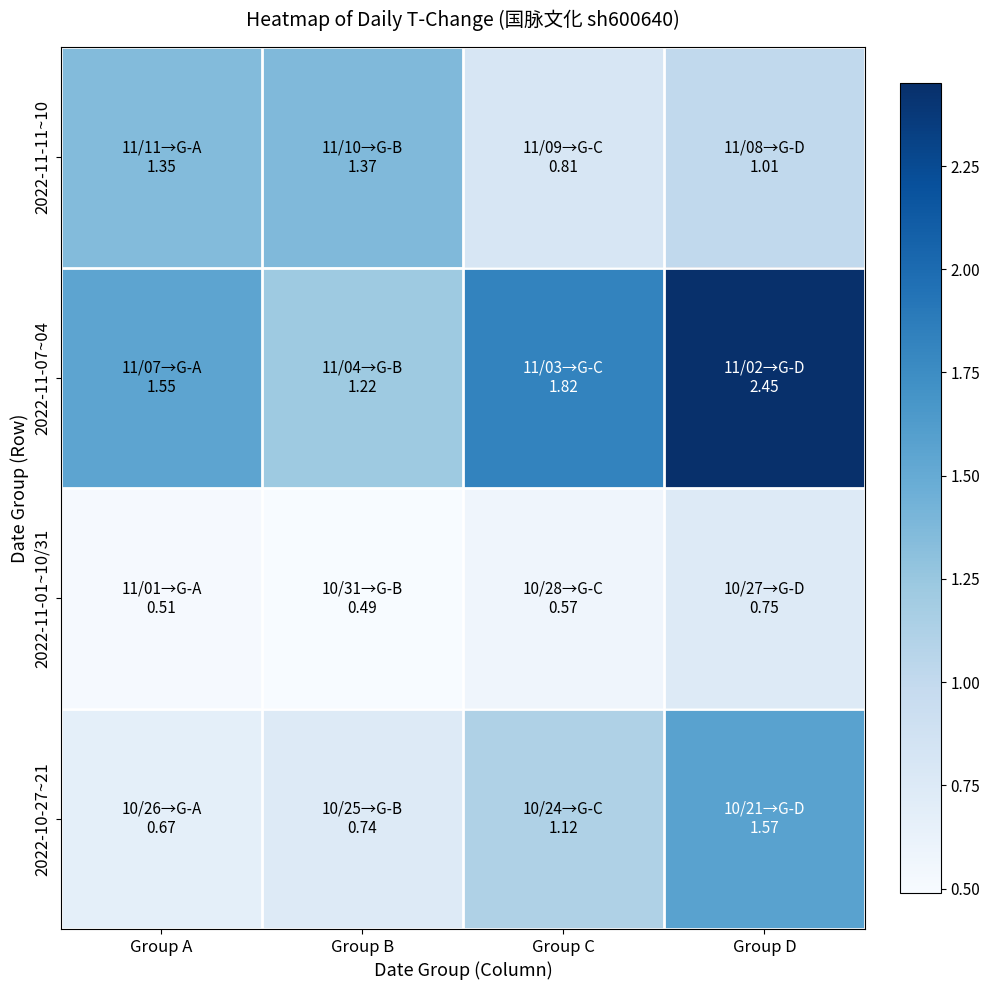

What is the difference between the highest and lowest values at Group D?

1.7